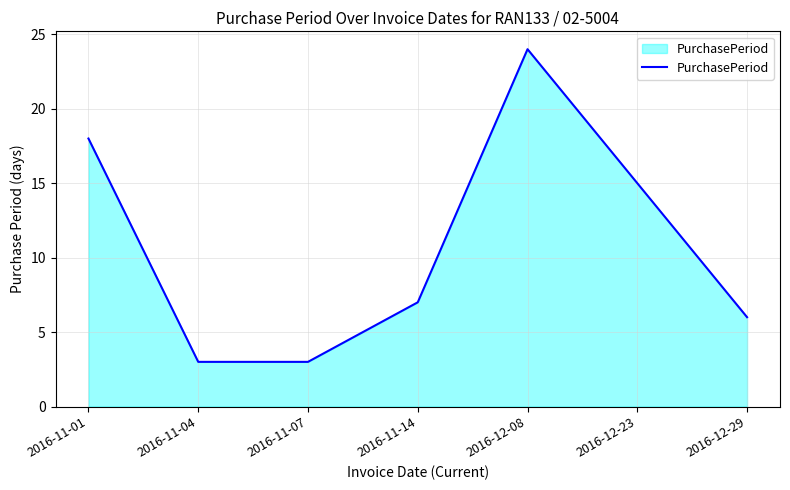

What position from the left is 2016-11-01?

1